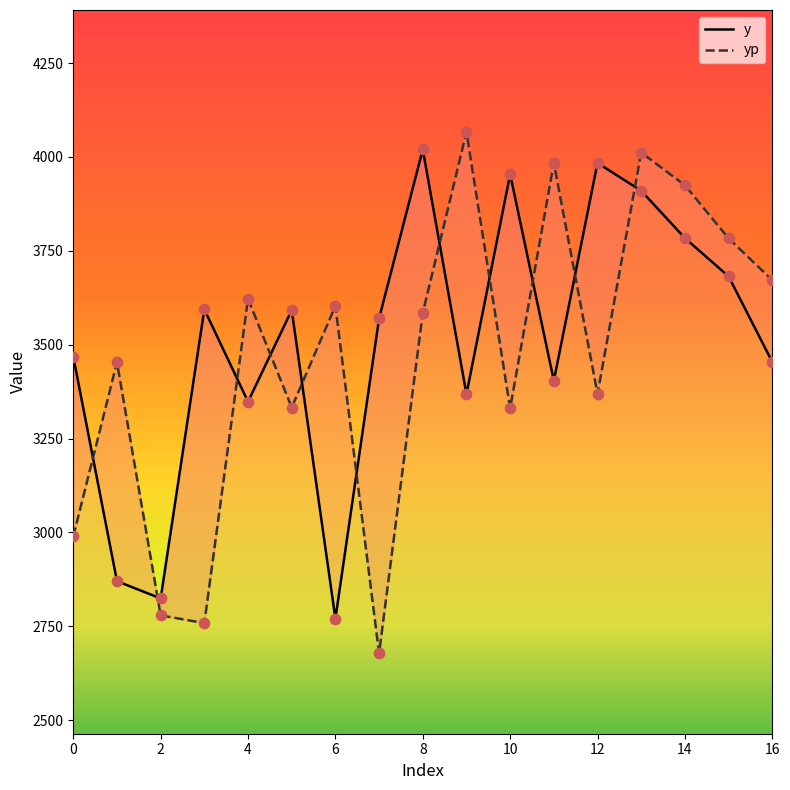

Which series reaches the maximum Y coordinate?

yp